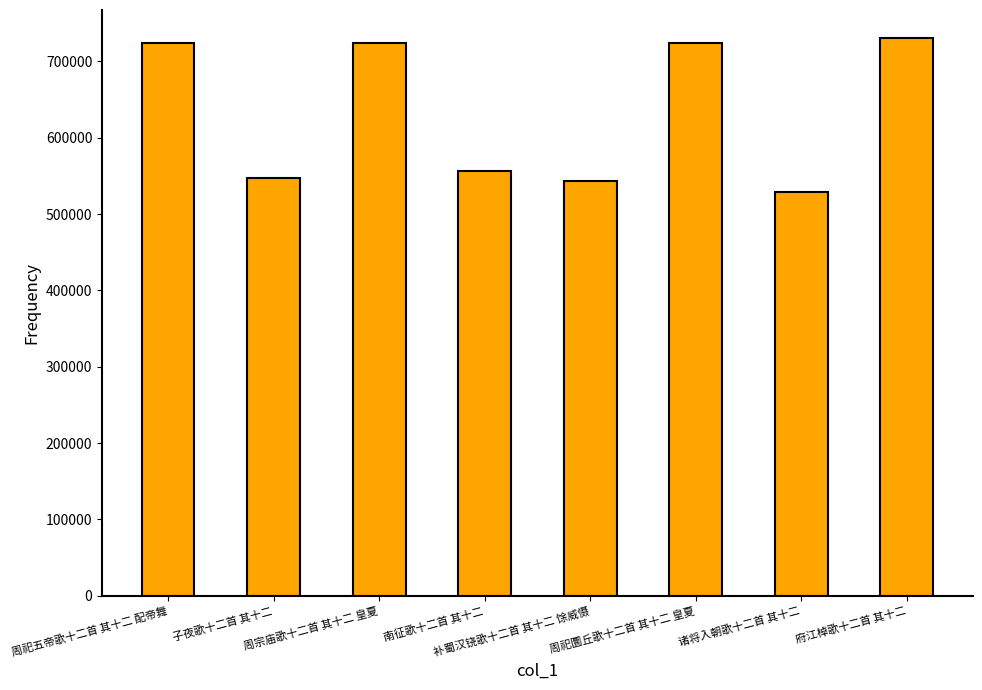

What is the maximum value shown in the chart?

730861